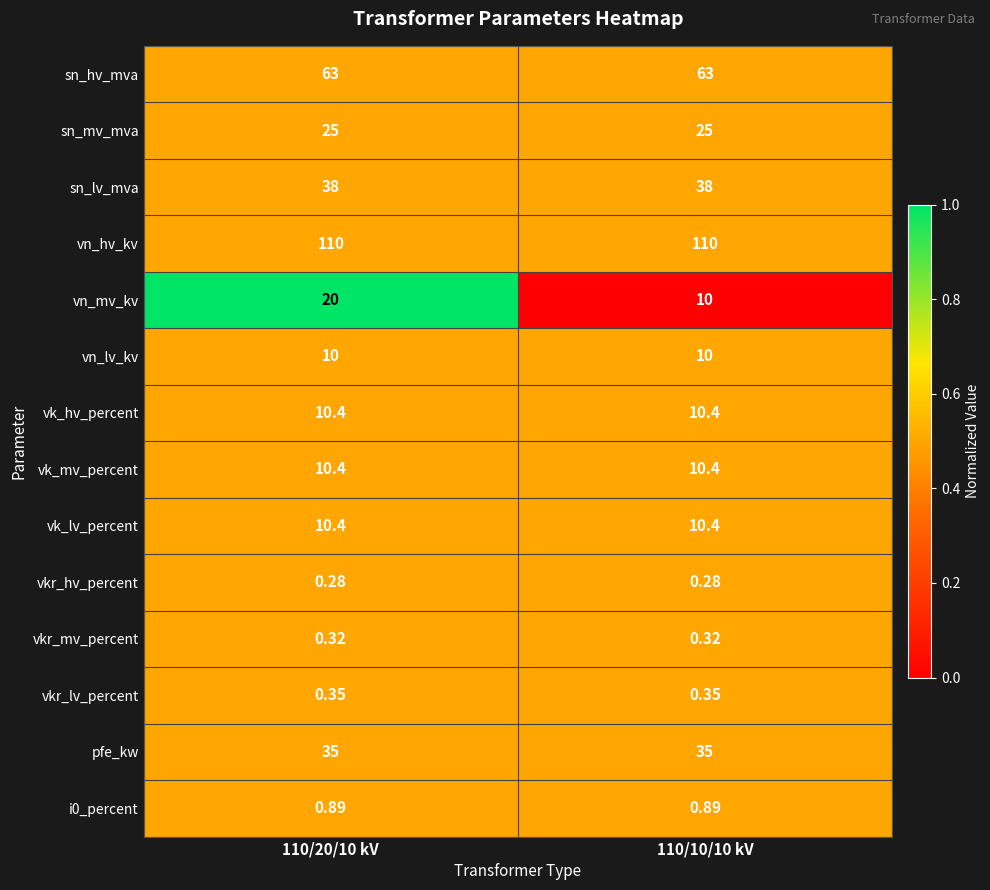

Between 110/20/10 kV and 110/10/10 kV, which series saw the biggest shift?

vn_mv_kv